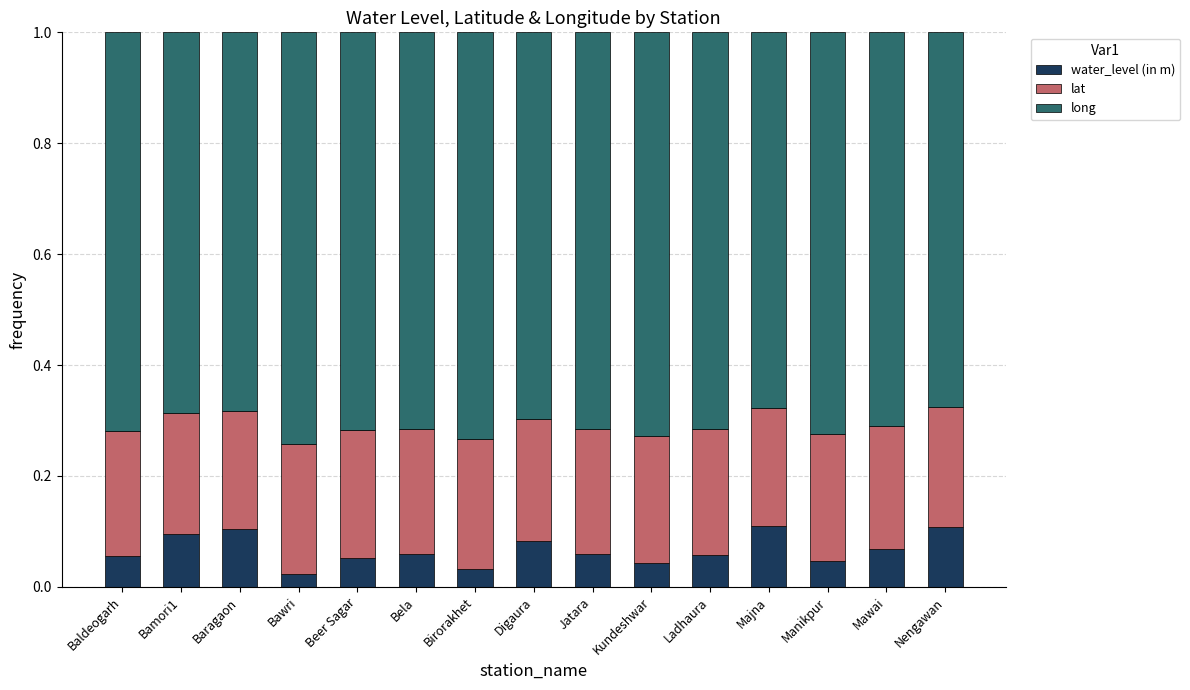

How many water_level (in m) values are between 0 and 1?

15